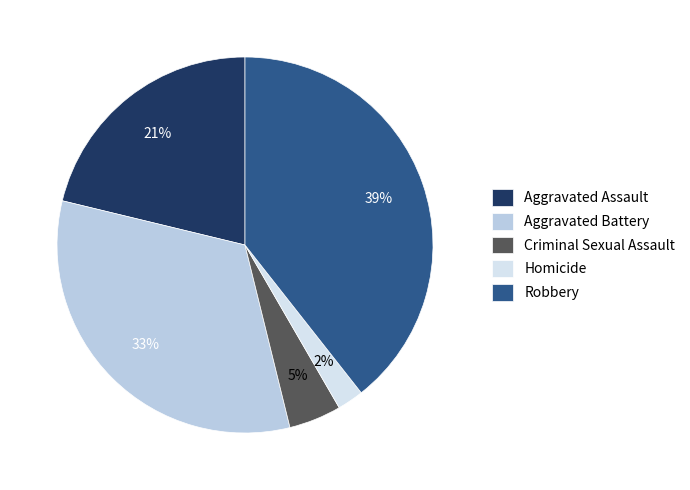

To the nearest percent, what is the combined percentage of Robbery and Aggravated Battery?

72%